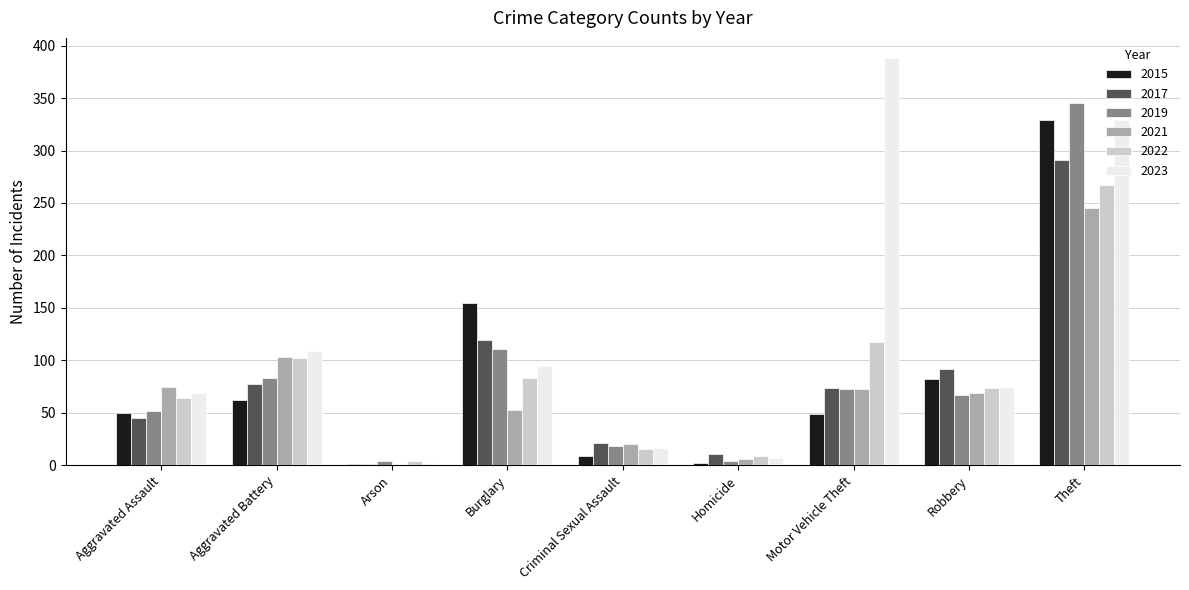

At which category is the sum across all series the highest?

Theft